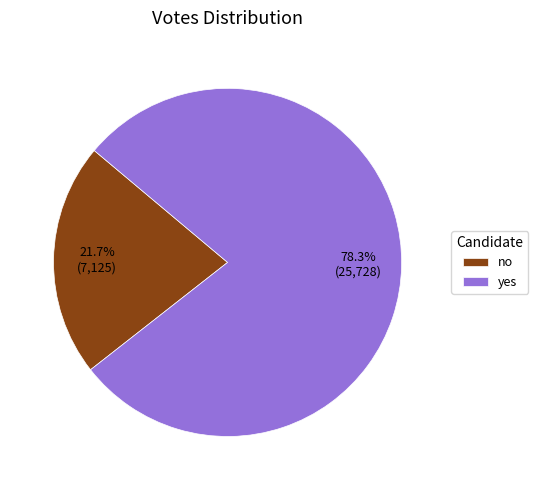

Which category has the smallest portion of the pie?

no